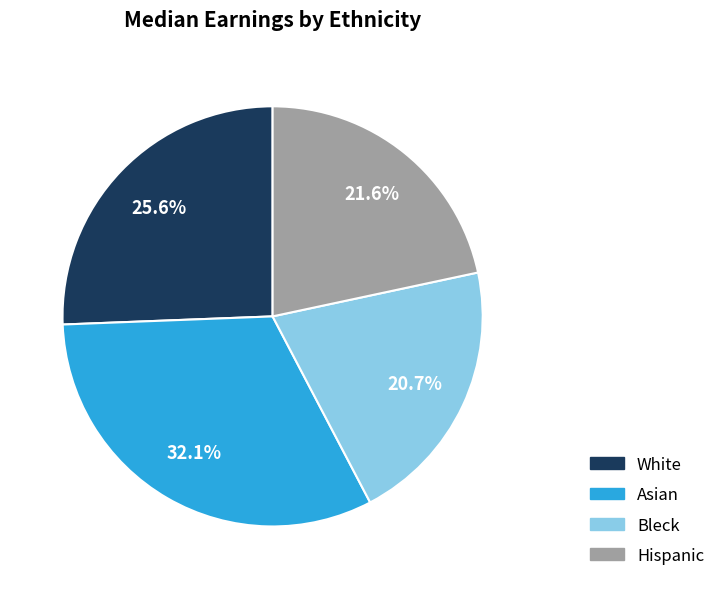

Approximately how many times larger is the value at Hispanic compared to Bleck?

1.0